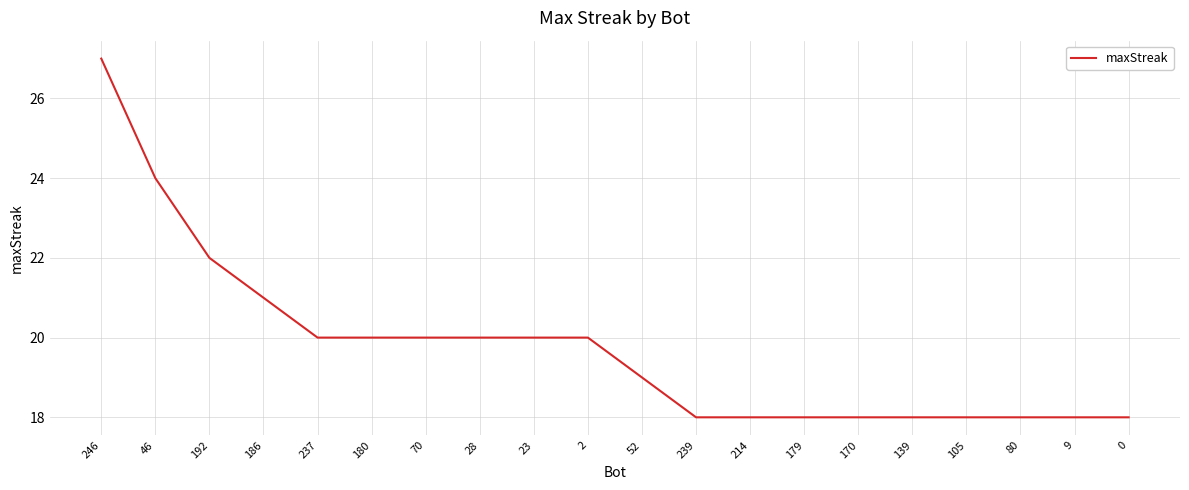

Count the number of categories in the chart.

20